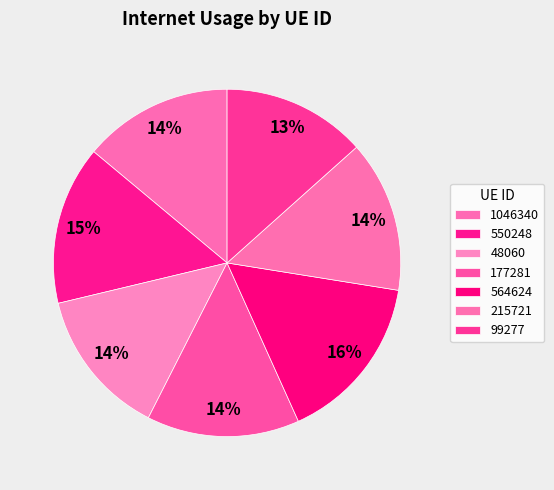

To the nearest percent, what is the average slice percentage?

14%